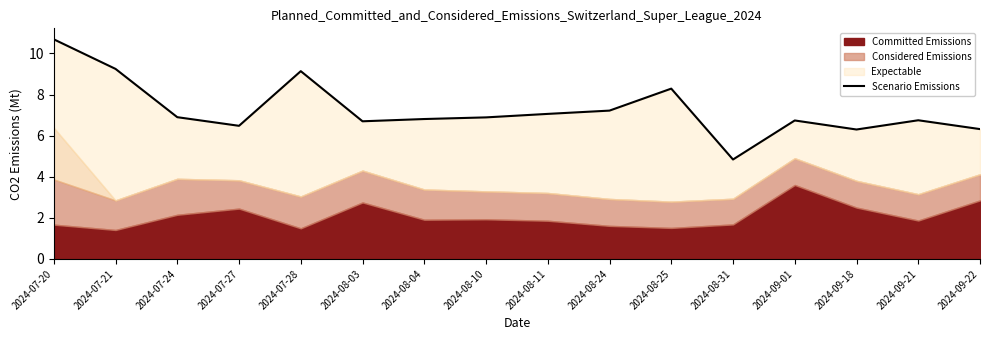

True or false: the data shows 4.1 at 2024-07-24.

False